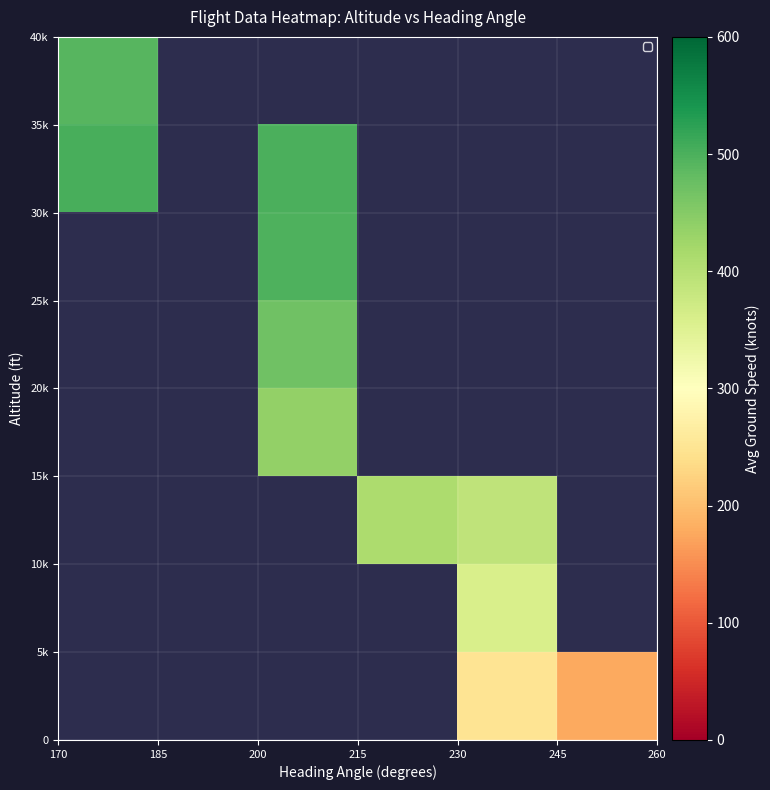

What is the smallest value displayed?

176.0